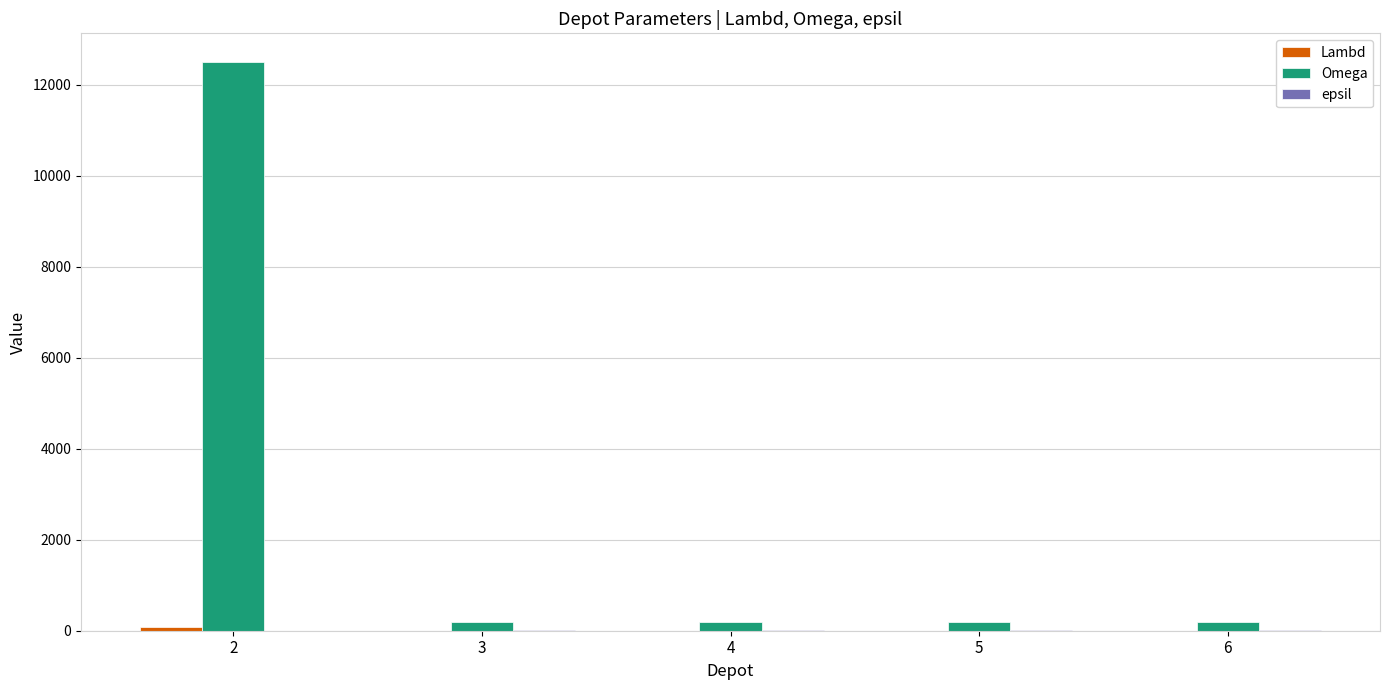

Which series has the largest total across all categories?

Omega